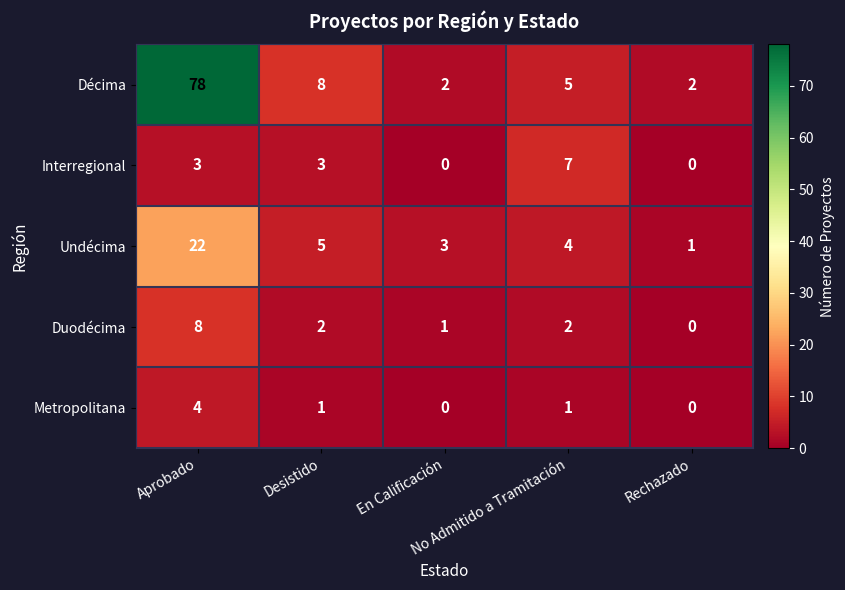

How many series are shown in this chart?

5